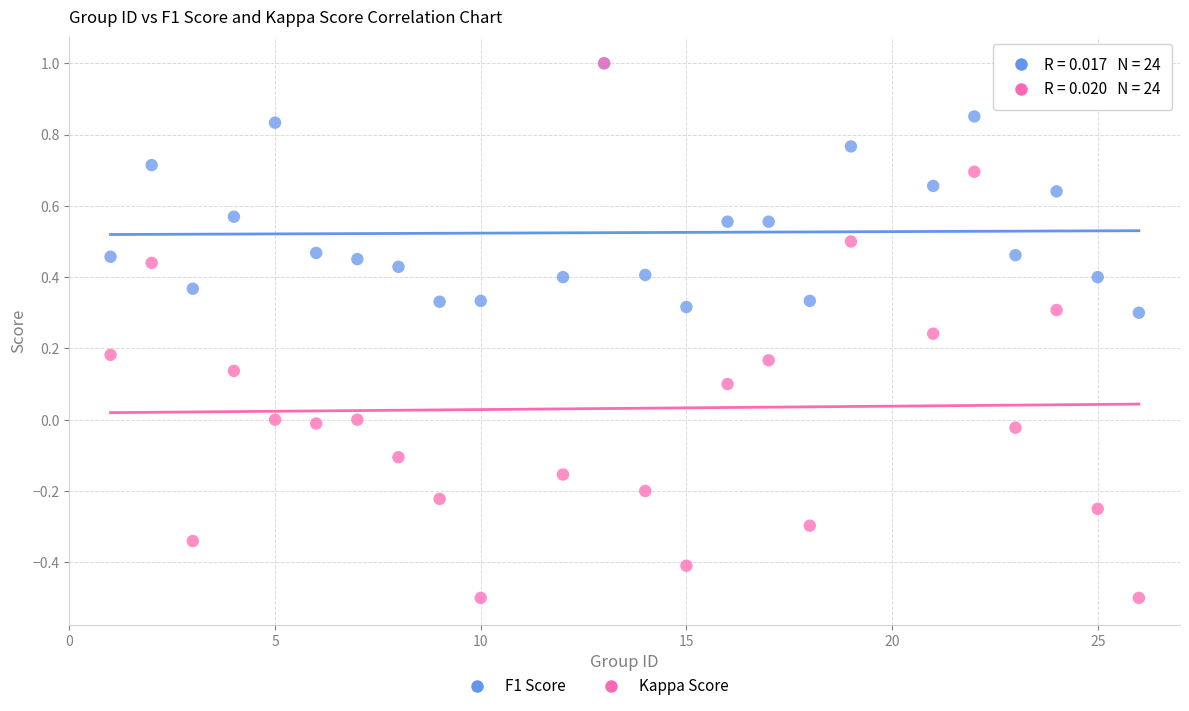

Which series has the largest Y range (max minus min)?

Kappa Score